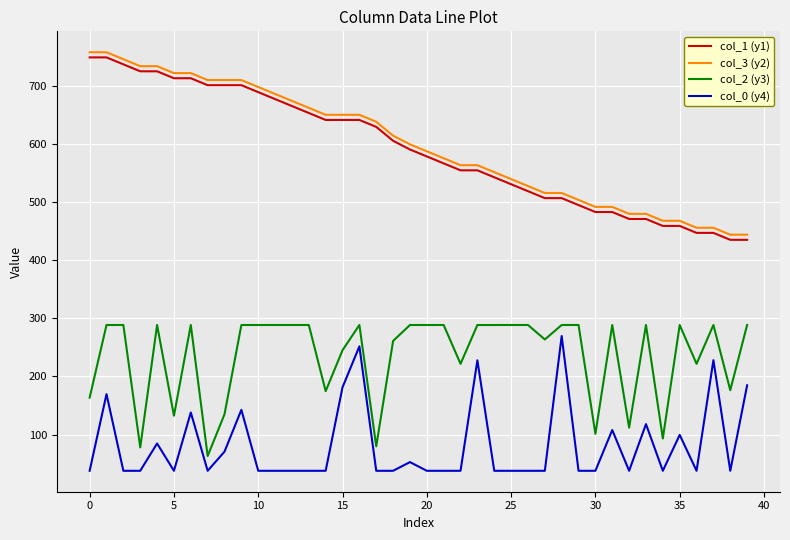

Which series has the largest total across all categories?

col_3 (y2)